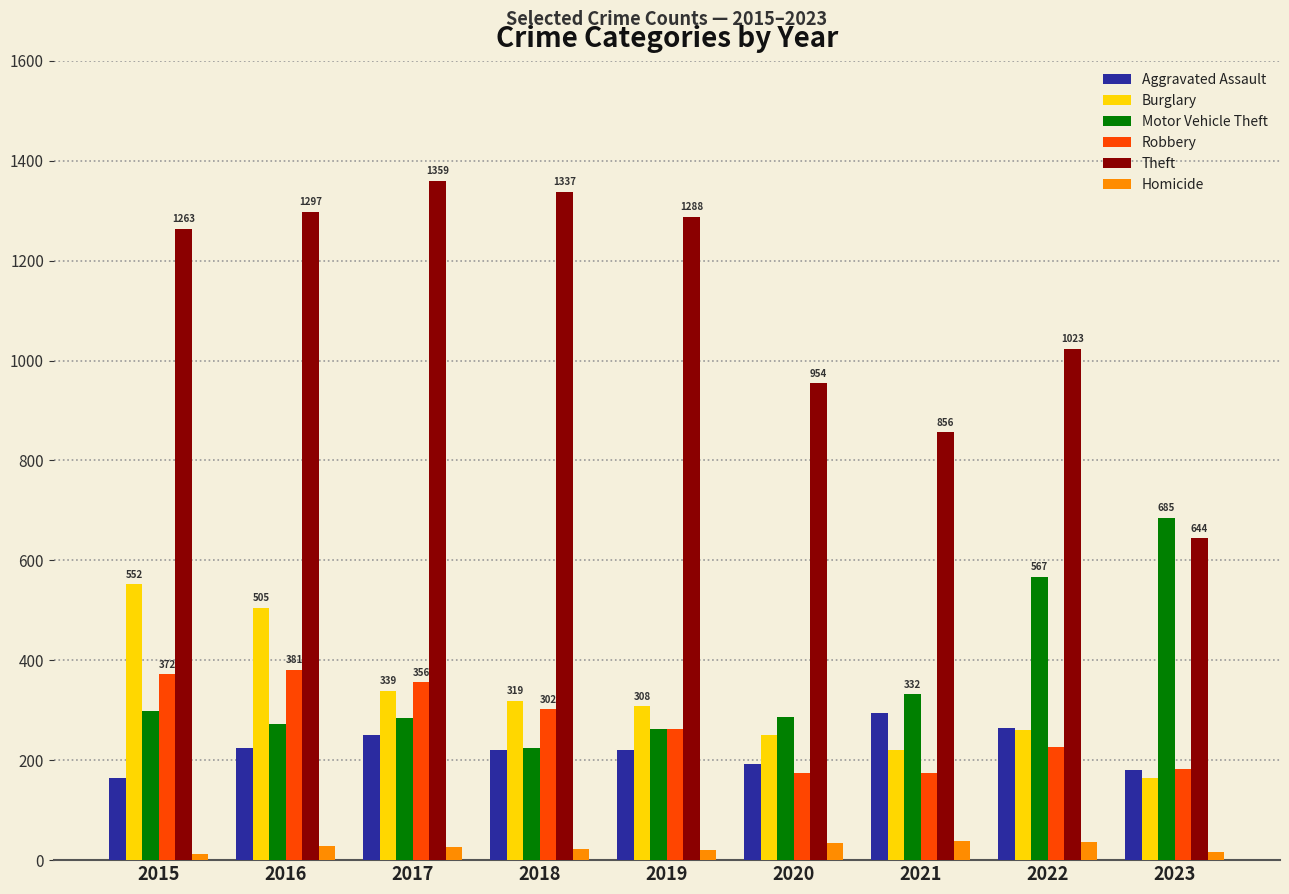

At which label does Burglary first exceed 308?

2015